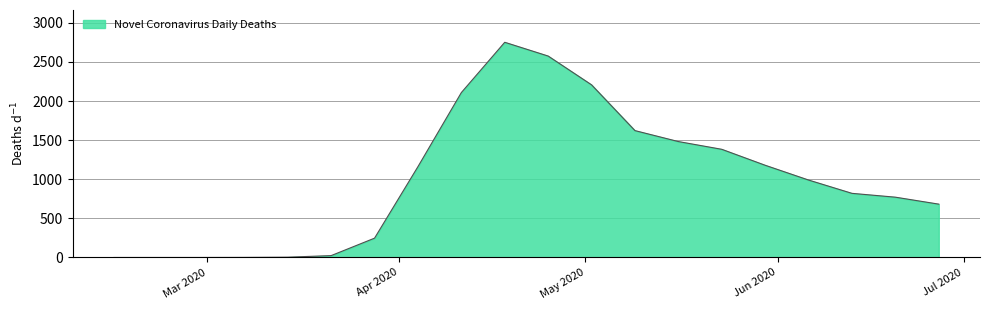

Does the chart have visible grid lines?

Yes